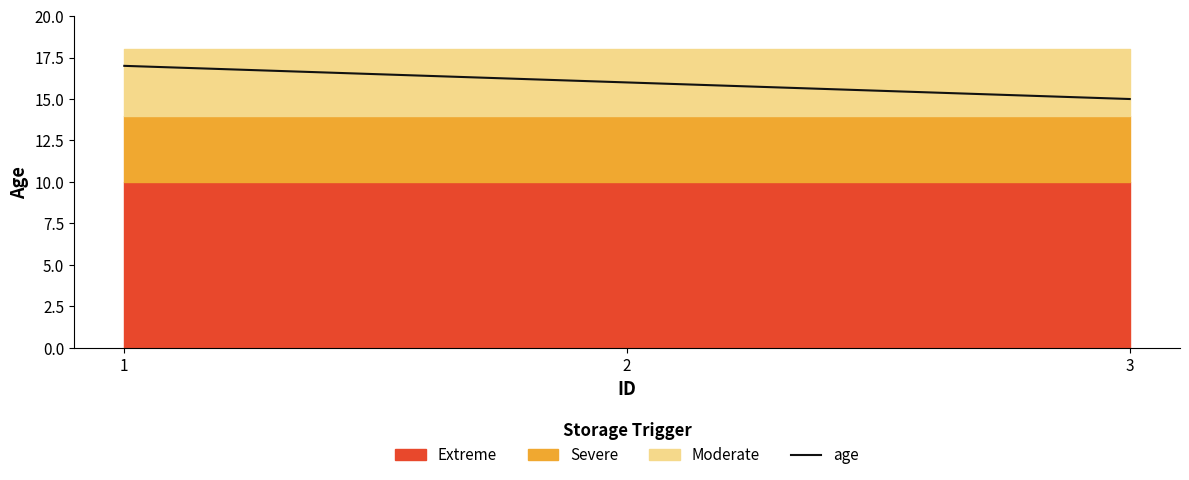

Rank the categories by age value from lowest to highest.

3, 2, 1